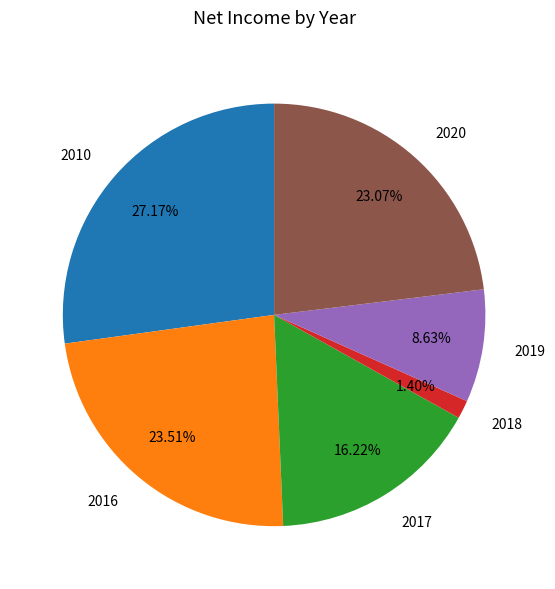

Is the sum of 2019 and 2018 greater than half?

No